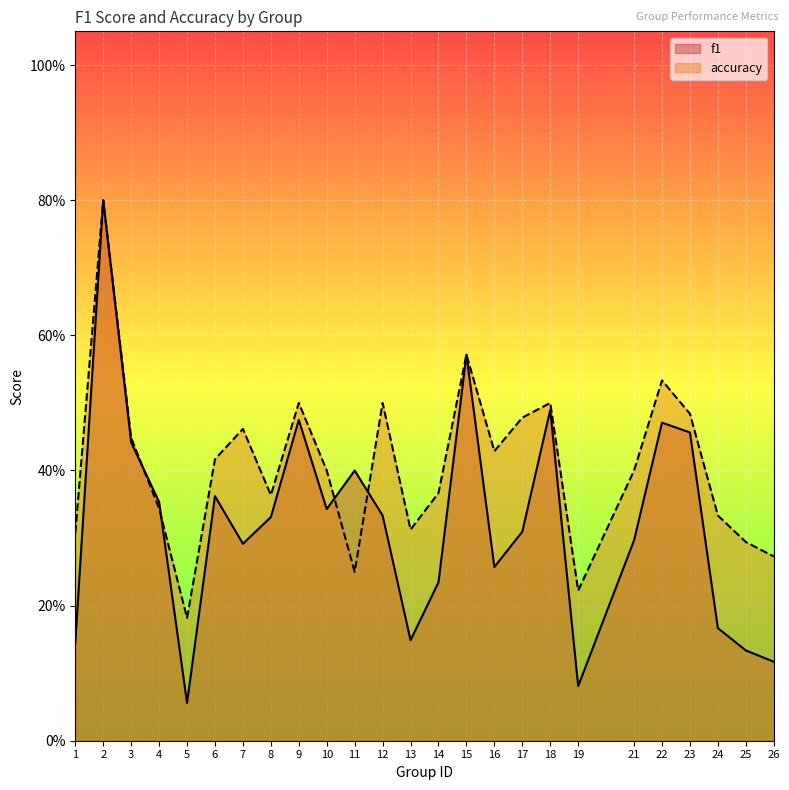

Reading right to left, extract all data points from this chart.

f1: 26=0.1	25=0.1	24=0.2	23=0.5	22=0.5	21=0.3	19=0.1	18=0.5	17=0.3	16=0.3	15=0.6	14=0.2	13=0.1	12=0.3	11=0.4	10=0.3	9=0.5	8=0.3	7=0.3	6=0.4	5=0.1	4=0.4	3=0.4	2=0.8	1=0.1
accuracy: 26=0.3	25=0.3	24=0.3	23=0.5	22=0.5	21=0.4	19=0.2	18=0.5	17=0.5	16=0.4	15=0.6	14=0.4	13=0.3	12=0.5	11=0.2	10=0.4	9=0.5	8=0.4	7=0.5	6=0.4	5=0.2	4=0.3	3=0.4	2=0.8	1=0.3